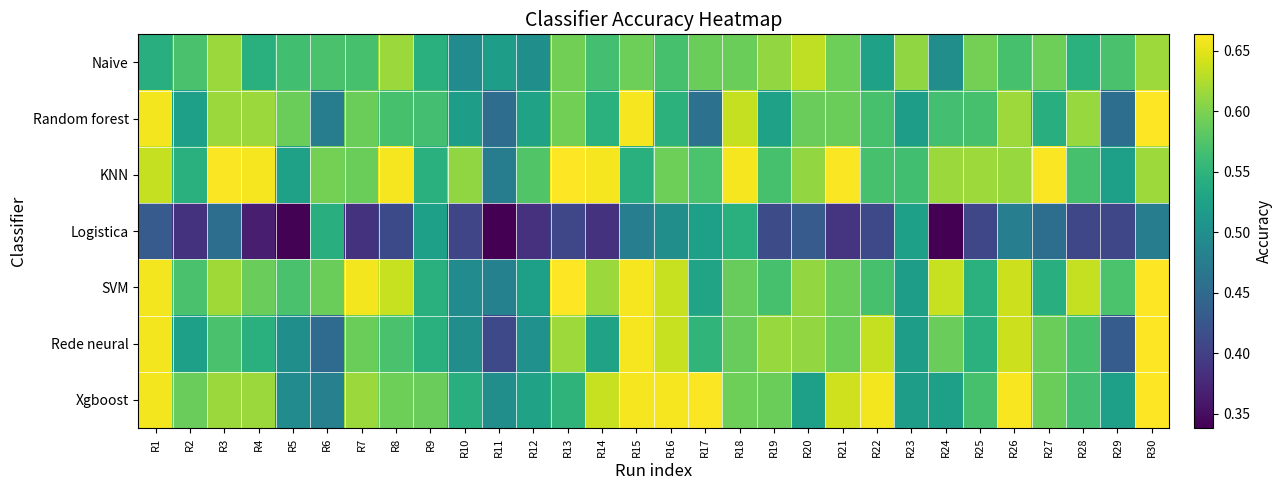

Reading left to right, what are all the values shown in this chart?

Naive: R1=0.5	R2=0.6	R3=0.6	R4=0.5	R5=0.6	R6=0.6	R7=0.6	R8=0.6	R9=0.5	R10=0.5	R11=0.5	R12=0.5	R13=0.6	R14=0.6	R15=0.6	R16=0.6	R17=0.6	R18=0.6	R19=0.6	R20=0.6	R21=0.6	R22=0.5	R23=0.6	R24=0.5	R25=0.6	R26=0.6	R27=0.6	R28=0.5	R29=0.6	R30=0.6
Random forest: R1=0.7	R2=0.5	R3=0.6	R4=0.6	R5=0.6	R6=0.5	R7=0.6	R8=0.6	R9=0.6	R10=0.5	R11=0.5	R12=0.5	R13=0.6	R14=0.5	R15=0.7	R16=0.5	R17=0.5	R18=0.6	R19=0.5	R20=0.6	R21=0.6	R22=0.6	R23=0.5	R24=0.6	R25=0.6	R26=0.6	R27=0.5	R28=0.6	R29=0.5	R30=0.7
KNN: R1=0.6	R2=0.5	R3=0.7	R4=0.7	R5=0.5	R6=0.6	R7=0.6	R8=0.7	R9=0.5	R10=0.6	R11=0.5	R12=0.6	R13=0.7	R14=0.7	R15=0.5	R16=0.6	R17=0.6	R18=0.7	R19=0.6	R20=0.6	R21=0.7	R22=0.6	R23=0.6	R24=0.6	R25=0.6	R26=0.6	R27=0.7	R28=0.6	R29=0.5	R30=0.6
Logistica: R1=0.4	R2=0.4	R3=0.5	R4=0.4	R5=0.3	R6=0.5	R7=0.4	R8=0.4	R9=0.5	R10=0.4	R11=0.3	R12=0.4	R13=0.4	R14=0.4	R15=0.5	R16=0.5	R17=0.5	R18=0.5	R19=0.4	R20=0.4	R21=0.4	R22=0.4	R23=0.5	R24=0.3	R25=0.4	R26=0.5	R27=0.5	R28=0.4	R29=0.4	R30=0.5
SVM: R1=0.7	R2=0.6	R3=0.6	R4=0.6	R5=0.6	R6=0.6	R7=0.7	R8=0.6	R9=0.5	R10=0.5	R11=0.5	R12=0.5	R13=0.7	R14=0.6	R15=0.7	R16=0.6	R17=0.5	R18=0.6	R19=0.6	R20=0.6	R21=0.6	R22=0.6	R23=0.5	R24=0.6	R25=0.5	R26=0.6	R27=0.5	R28=0.6	R29=0.6	R30=0.7
Rede neural: R1=0.7	R2=0.5	R3=0.6	R4=0.5	R5=0.5	R6=0.5	R7=0.6	R8=0.6	R9=0.5	R10=0.5	R11=0.4	R12=0.5	R13=0.6	R14=0.5	R15=0.7	R16=0.6	R17=0.6	R18=0.6	R19=0.6	R20=0.6	R21=0.6	R22=0.6	R23=0.5	R24=0.6	R25=0.5	R26=0.6	R27=0.6	R28=0.6	R29=0.4	R30=0.7
Xgboost: R1=0.7	R2=0.6	R3=0.6	R4=0.6	R5=0.5	R6=0.5	R7=0.6	R8=0.6	R9=0.6	R10=0.5	R11=0.5	R12=0.5	R13=0.5	R14=0.6	R15=0.7	R16=0.7	R17=0.7	R18=0.6	R19=0.6	R20=0.5	R21=0.6	R22=0.7	R23=0.5	R24=0.5	R25=0.6	R26=0.7	R27=0.6	R28=0.6	R29=0.5	R30=0.7